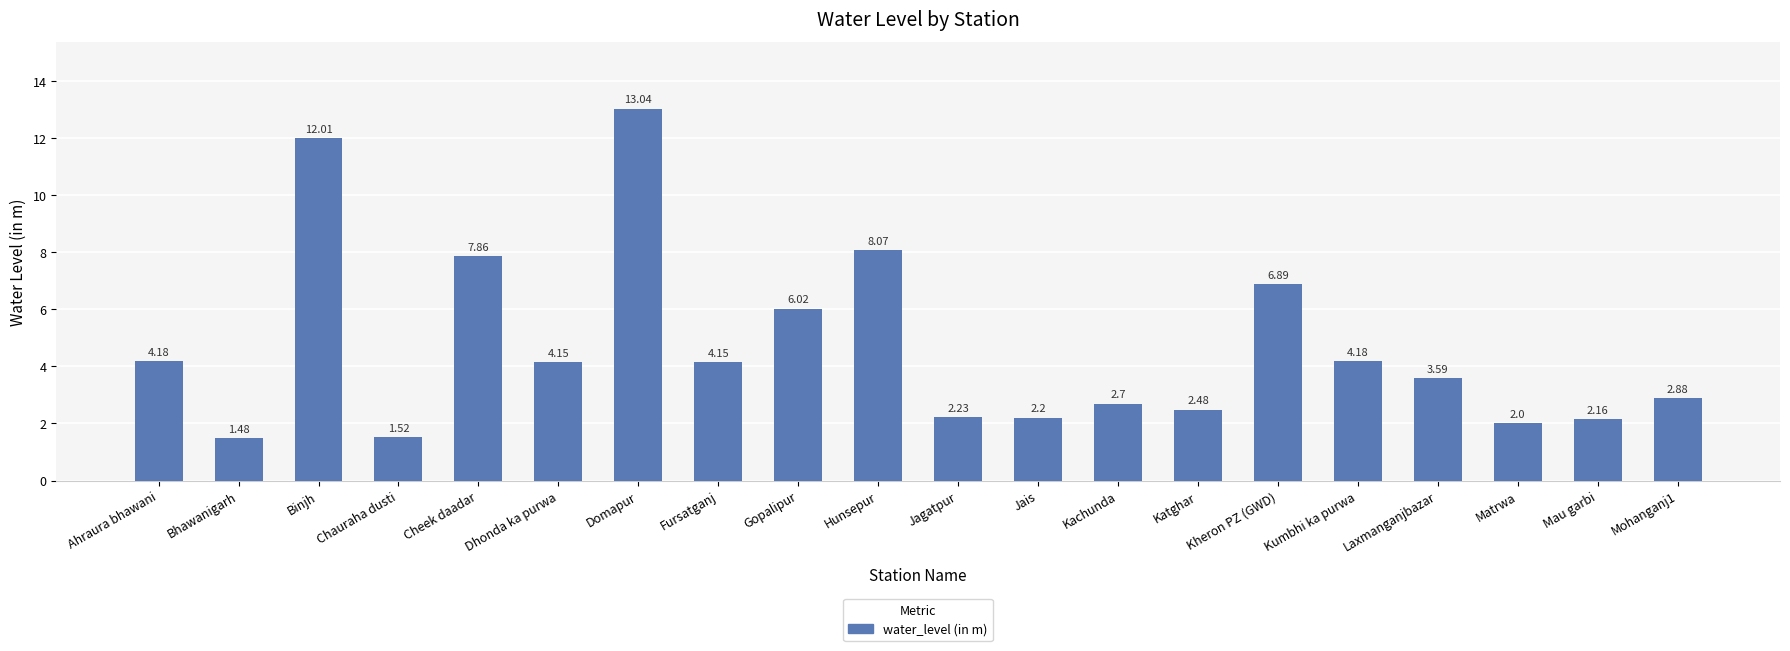

What is the sum of the values at Cheek daadar and Mau garbi?

10.0